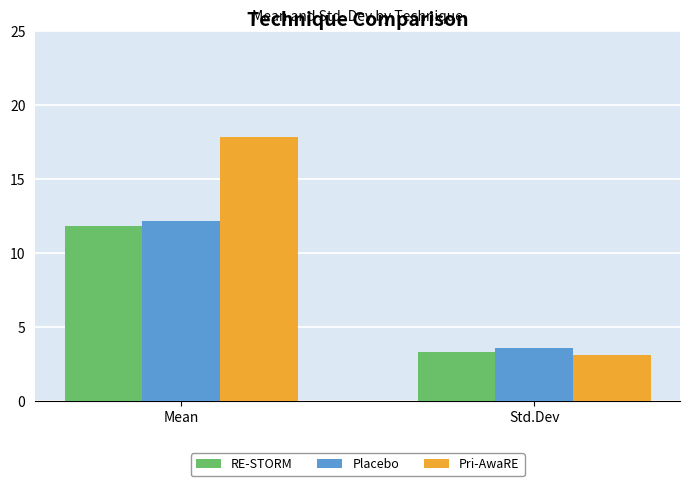

What is the spread (max minus min) of values at Std.Dev?

0.5